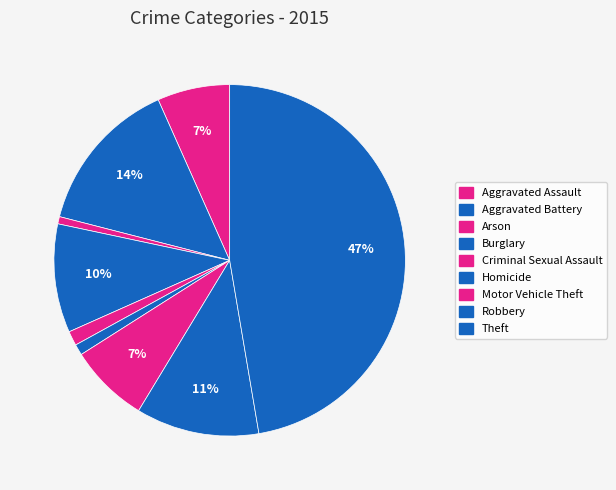

To the nearest percent, what is the combined percentage of Robbery and Aggravated Battery?

26%